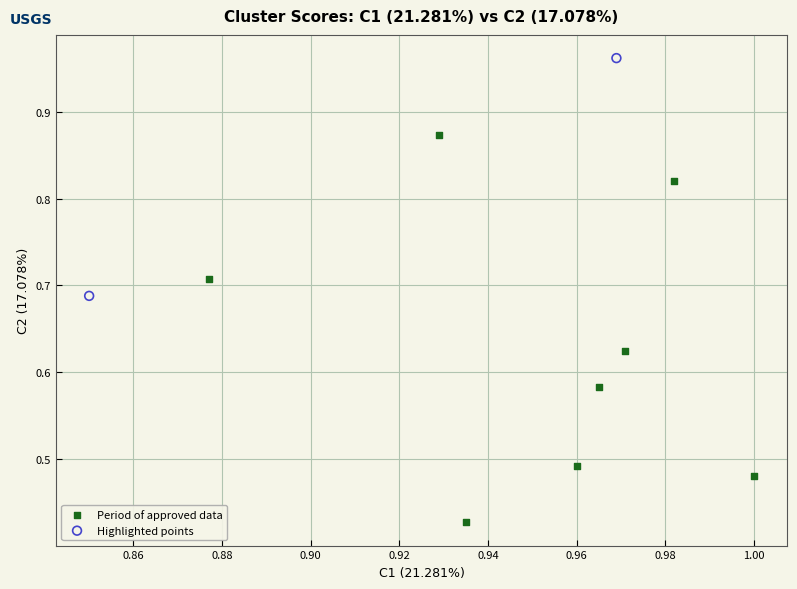

Which series reaches the minimum Y coordinate?

Period of approved data